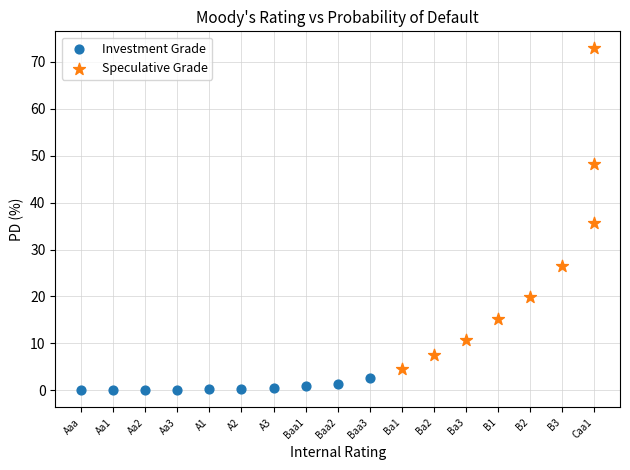

What are all the series names shown in the legend?

Investment Grade, Speculative Grade